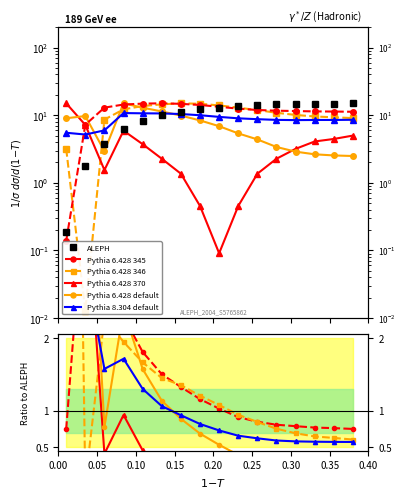

Count the number of data series in this chart.

6